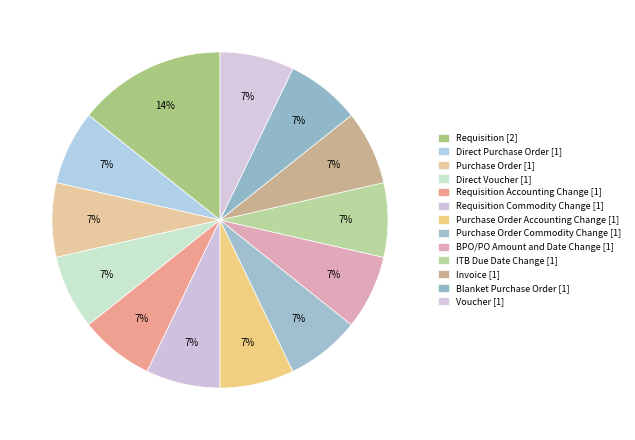

How many slices are in this pie chart?

13